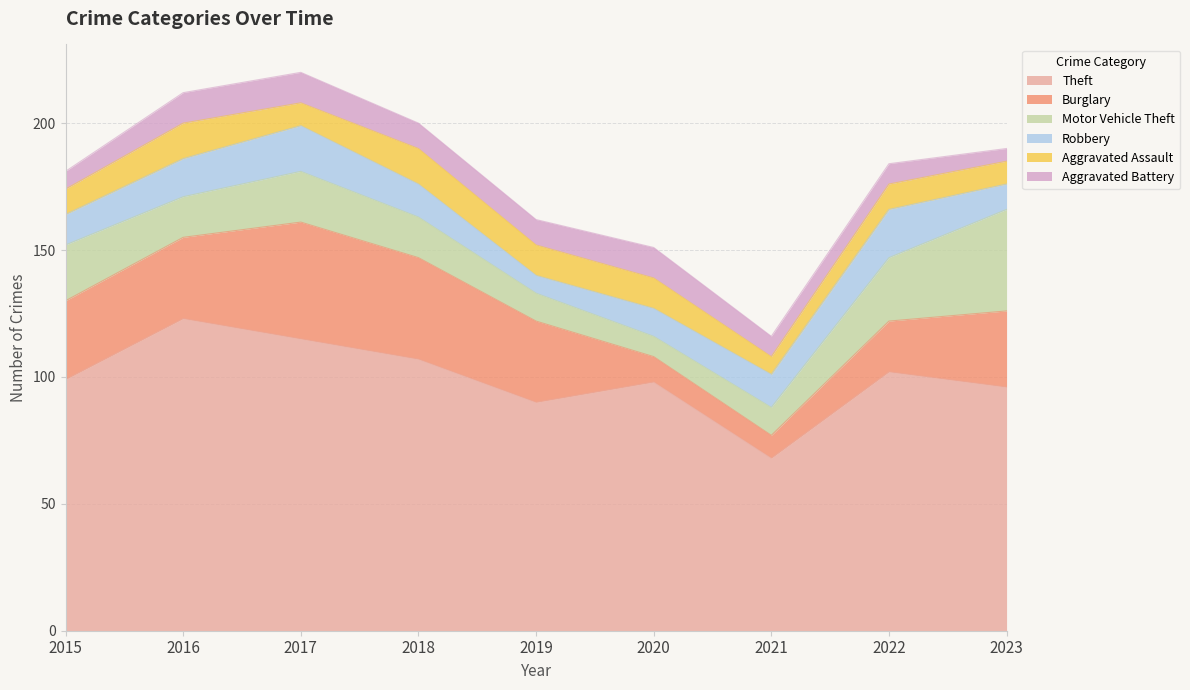

What is the sum of all Aggravated Battery values?

84